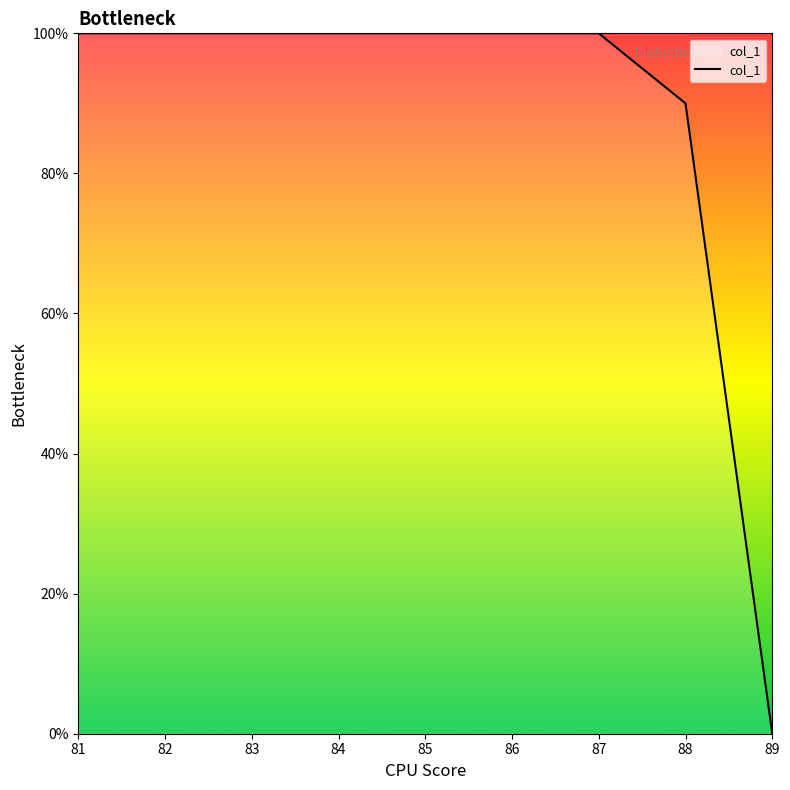

What is the sum of all values?

790